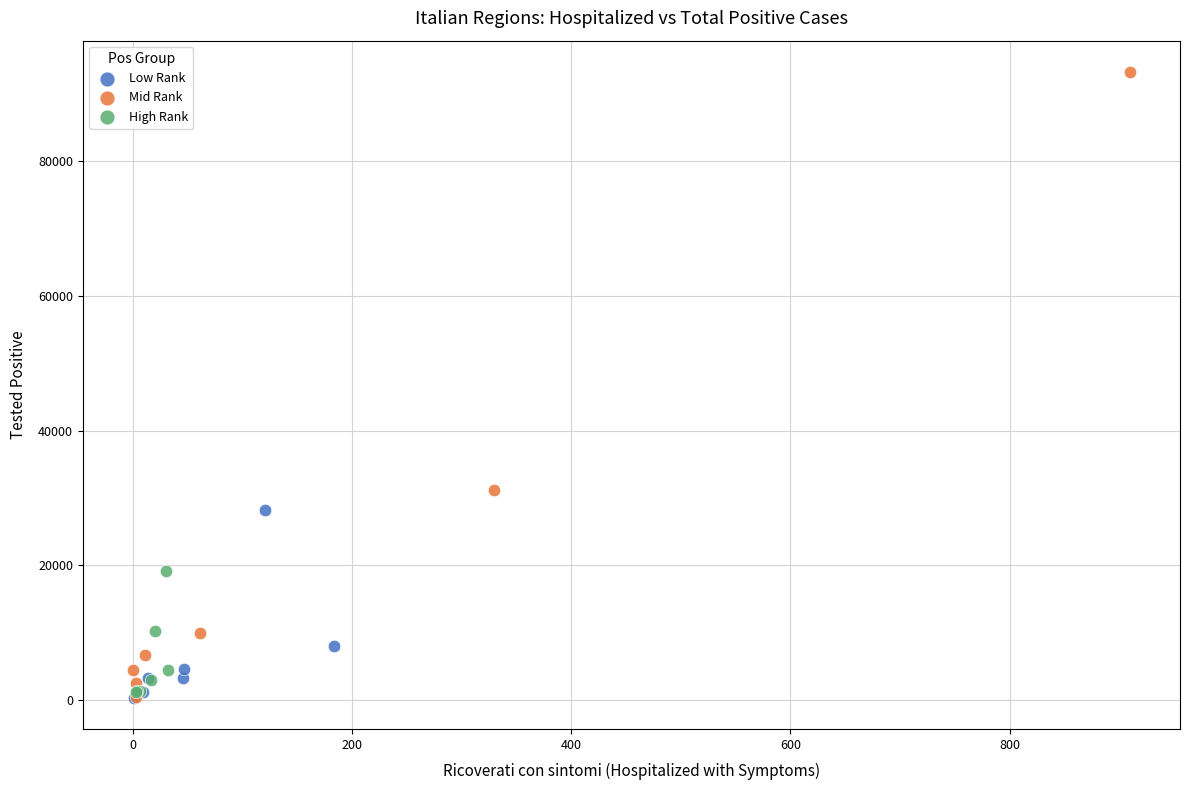

What are all the series names shown in the legend?

Low Rank, Mid Rank, High Rank